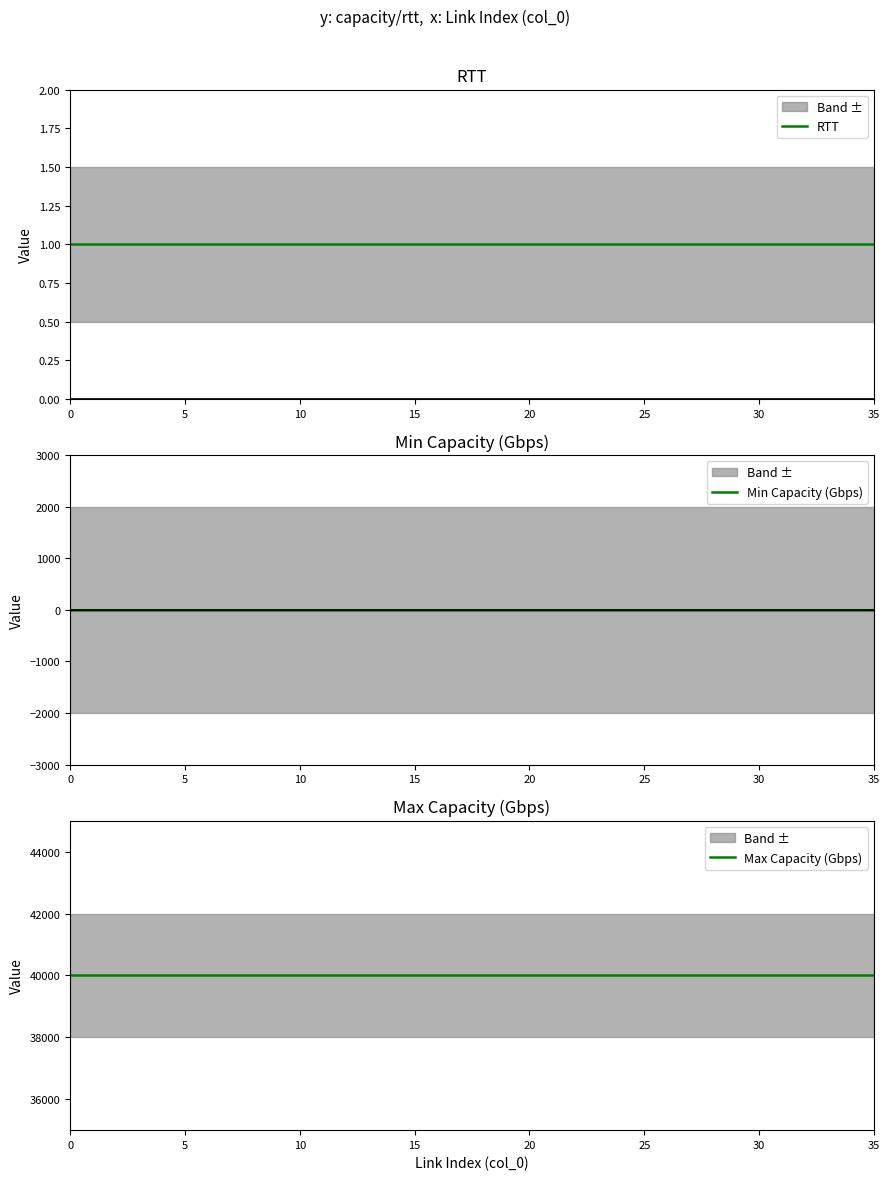

True or false: RTT has more than 2 interior local peaks.

False